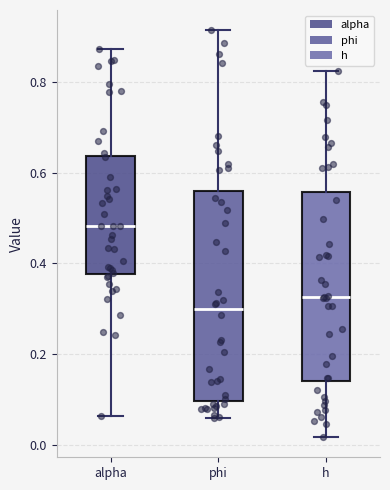

Which box is the tallest, from its lower edge to its upper edge?

phi